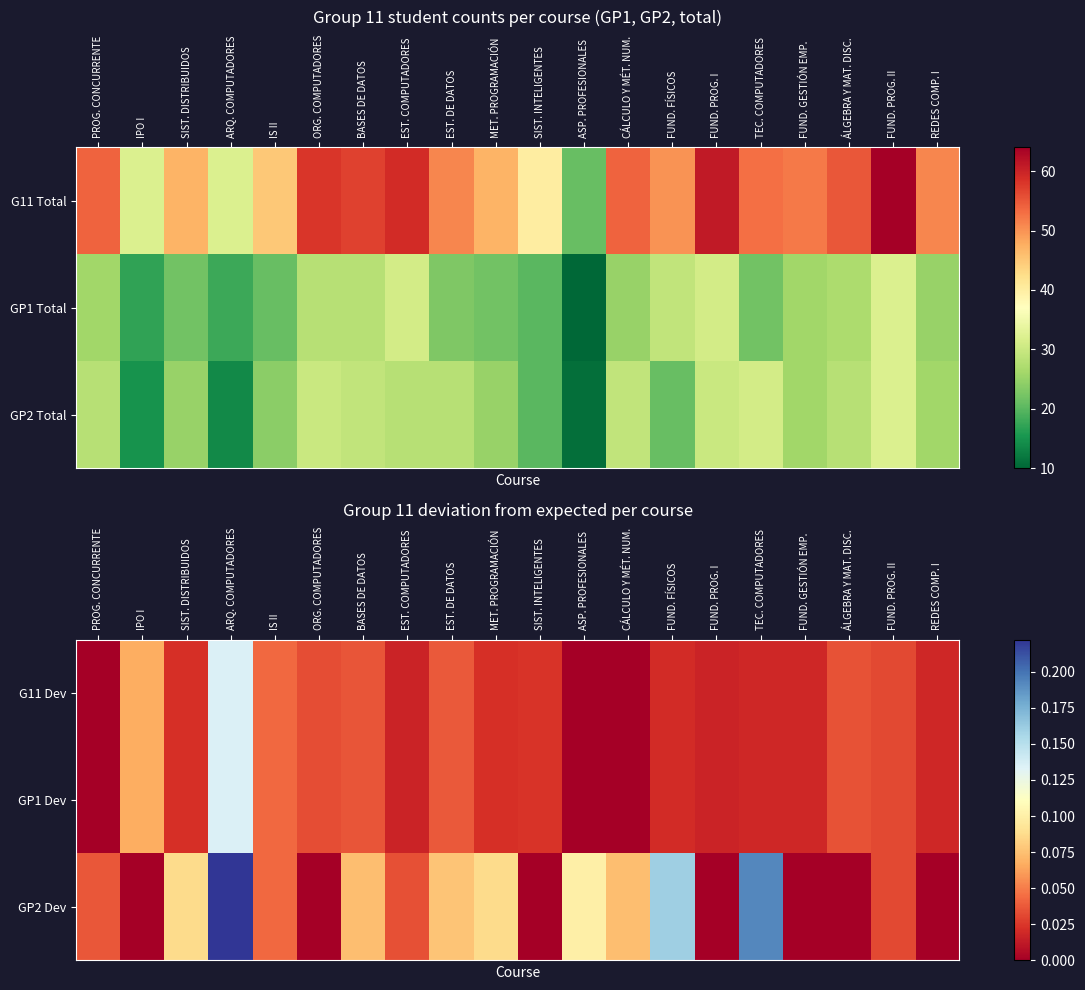

Reading left to right, extract all data points from this chart.

G11 Dev: PROG. CONCURRENTE=0.0	IPO I=0.1	SIST. DISTRIBUIDOS=0.0	ARQ. COMPUTADORES=0.1	IS II=0.0	ORG. COMPUTADORES=0.0	BASES DE DATOS=0.0	EST. COMPUTADORES=0.0	EST. DE DATOS=0.0	MET. PROGRAMACIÓN=0.0	SIST. INTELIGENTES=0.0	ASP. PROFESIONALES=0.0	CÁLCULO Y MÉT. NUM.=0.0	FUND. FÍSICOS=0.0	FUND. PROG. I=0.0	TEC. COMPUTADORES=0.0	FUND. GESTIÓN EMP.=0.0	ÁLGEBRA Y MAT. DISC.=0.0	FUND. PROG. II=0.0	REDES COMP. I=0.0
GP1 Dev: PROG. CONCURRENTE=0.0	IPO I=0.1	SIST. DISTRIBUIDOS=0.0	ARQ. COMPUTADORES=0.1	IS II=0.0	ORG. COMPUTADORES=0.0	BASES DE DATOS=0.0	EST. COMPUTADORES=0.0	EST. DE DATOS=0.0	MET. PROGRAMACIÓN=0.0	SIST. INTELIGENTES=0.0	ASP. PROFESIONALES=0.0	CÁLCULO Y MÉT. NUM.=0.0	FUND. FÍSICOS=0.0	FUND. PROG. I=0.0	TEC. COMPUTADORES=0.0	FUND. GESTIÓN EMP.=0.0	ÁLGEBRA Y MAT. DISC.=0.0	FUND. PROG. II=0.0	REDES COMP. I=0.0
GP2 Dev: PROG. CONCURRENTE=0.0	IPO I=0.0	SIST. DISTRIBUIDOS=0.1	ARQ. COMPUTADORES=0.2	IS II=0.0	ORG. COMPUTADORES=0.0	BASES DE DATOS=0.1	EST. COMPUTADORES=0.0	EST. DE DATOS=0.1	MET. PROGRAMACIÓN=0.1	SIST. INTELIGENTES=0.0	ASP. PROFESIONALES=0.1	CÁLCULO Y MÉT. NUM.=0.1	FUND. FÍSICOS=0.2	FUND. PROG. I=0.0	TEC. COMPUTADORES=0.2	FUND. GESTIÓN EMP.=0.0	ÁLGEBRA Y MAT. DISC.=0.0	FUND. PROG. II=0.0	REDES COMP. I=0.0